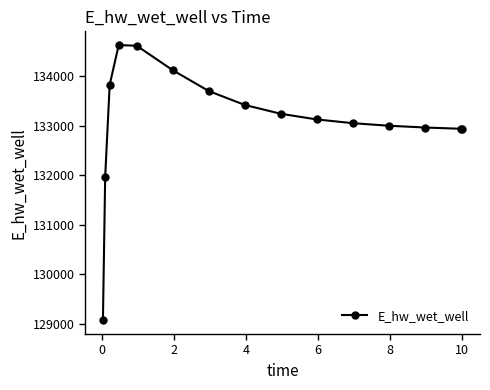

What is the value of the 10th point from the left?

133126.2